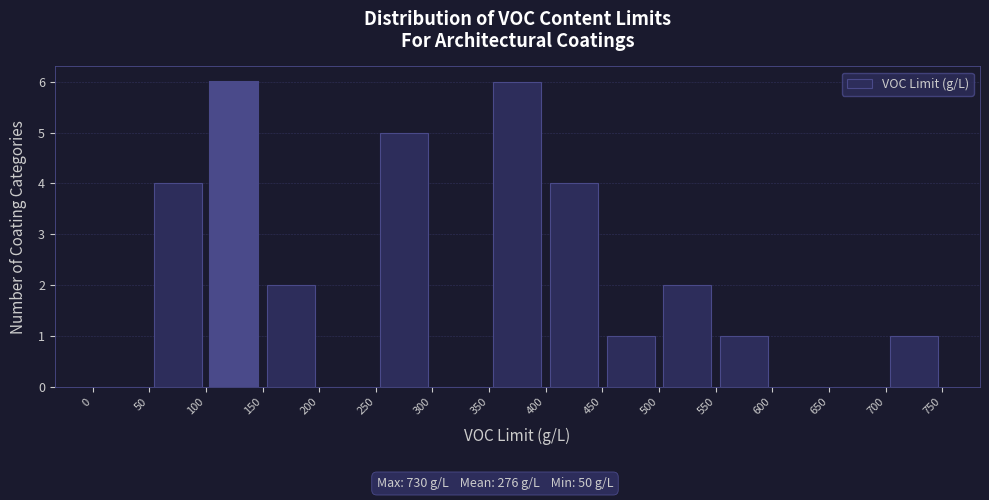

Reading left to right, transcribe this chart: for each bar, give the range it covers on the x-axis and its height. The values are not printed on the chart, so give them approximately, as read against the axis.

0 to 50: 0
50 to 100: 4
100 to 150: 6
150 to 200: 2
200 to 250: 0
250 to 300: 5
300 to 350: 0
350 to 400: 6
400 to 450: 4
450 to 500: 1
500 to 550: 2
550 to 600: 1
600 to 650: 0
650 to 700: 0
700 to 750: 1